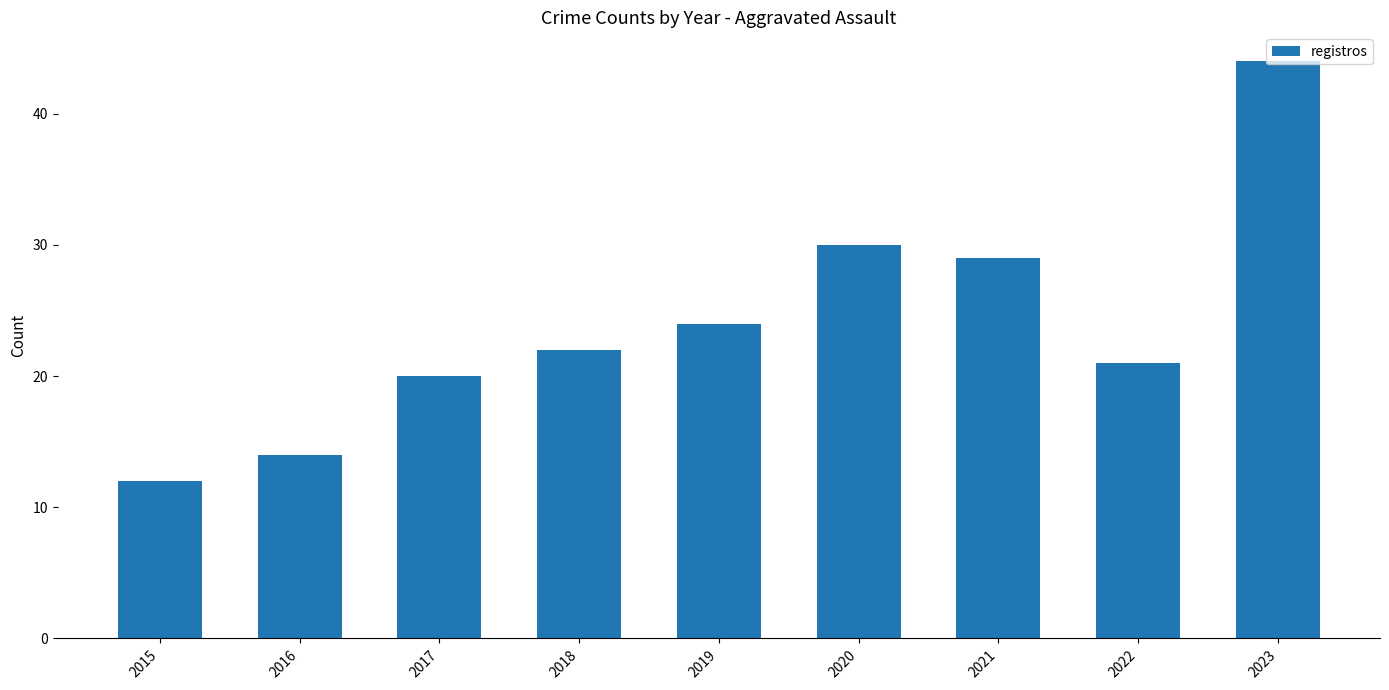

Is it true that the value at 2017 is 20?

True